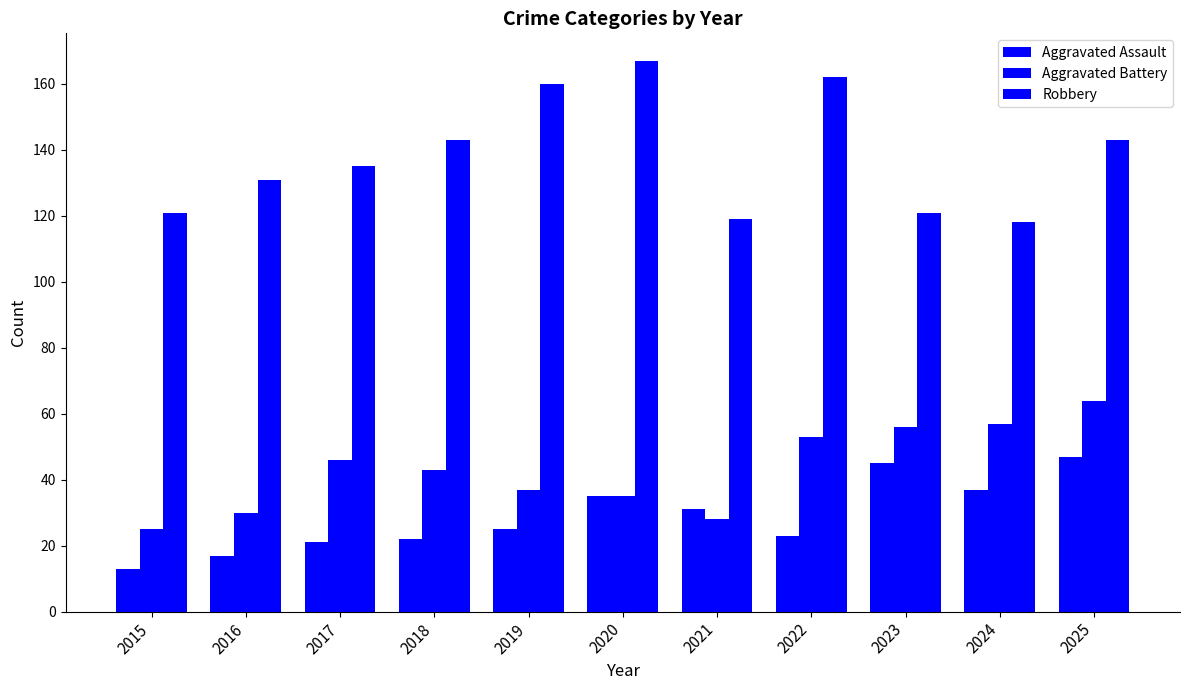

Which category has the highest value in the Robbery series?

2020